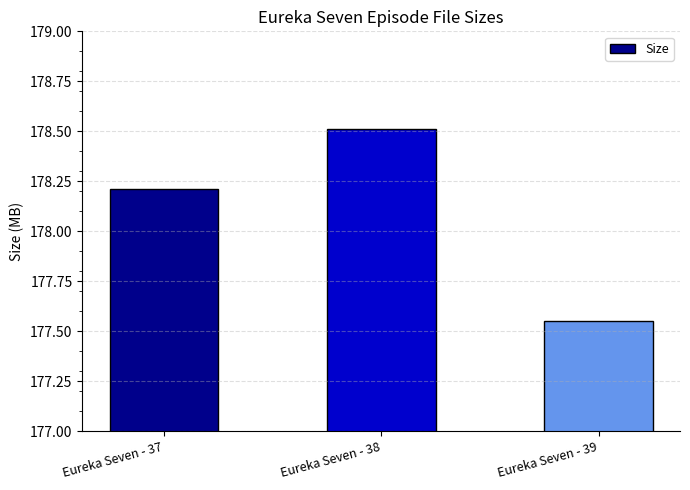

Approximately how many times larger is the value at Eureka Seven - 39 compared to Eureka Seven - 38?

1.0